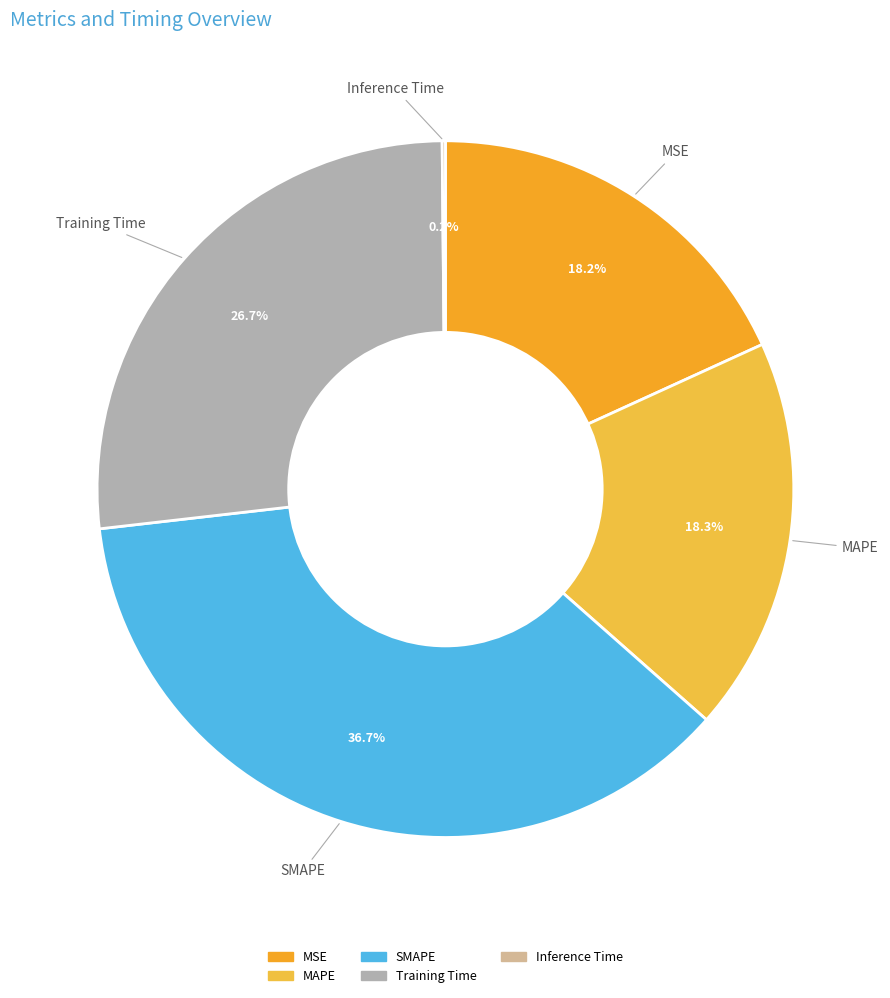

Do Training Time and MSE together represent more than half of the pie?

No